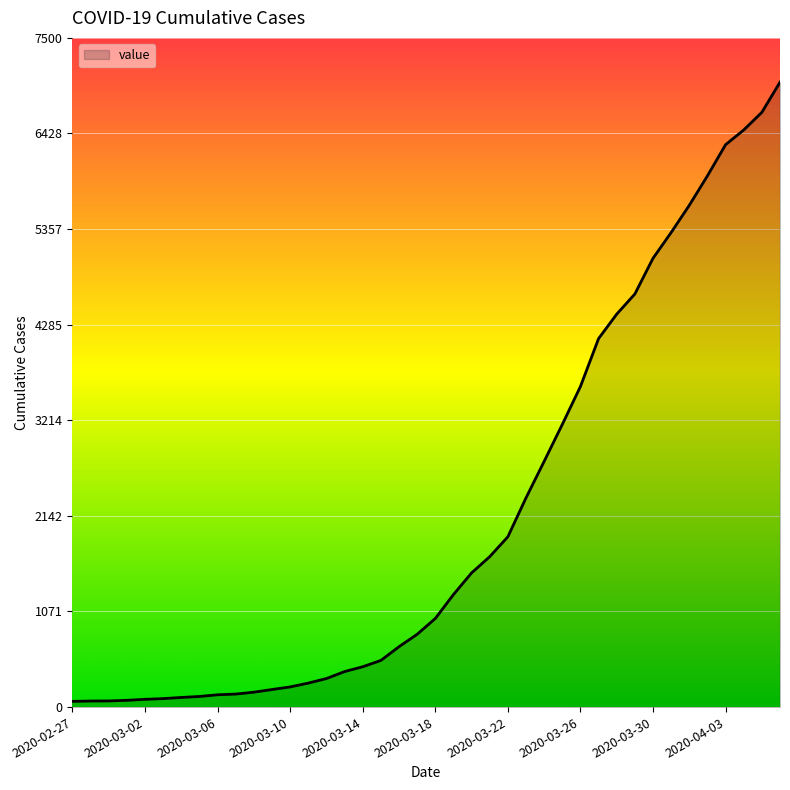

What is the difference between the maximum and minimum values?

6940